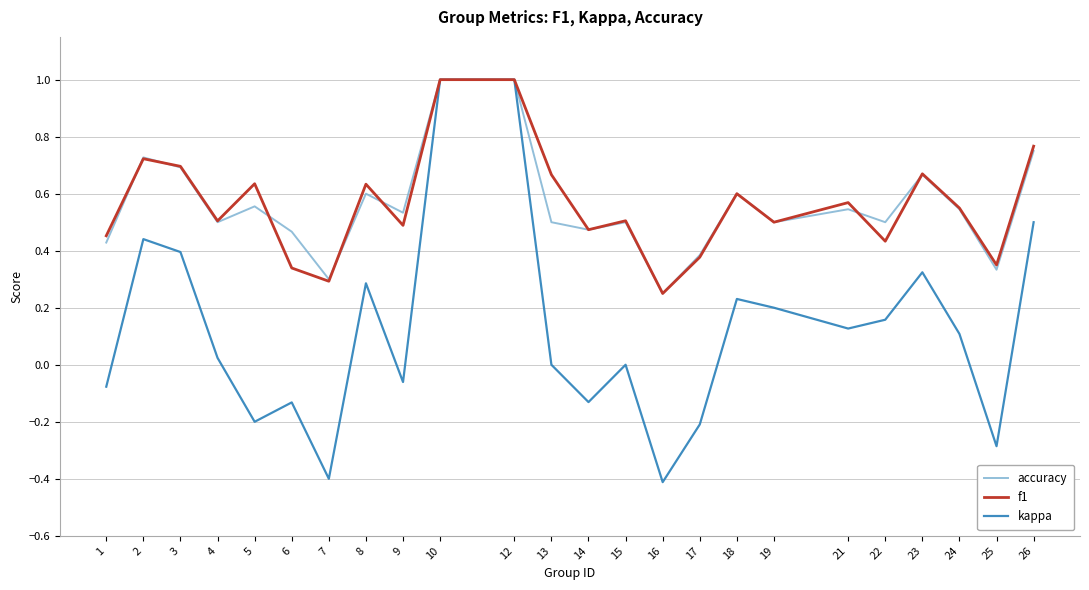

Which series has the widest spread of values?

kappa